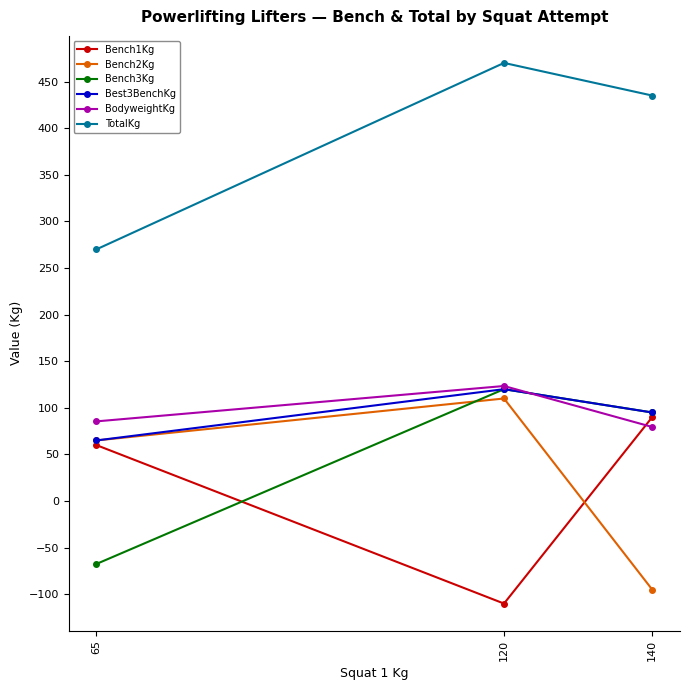

What is the maximum value for Bench2Kg?

110.0